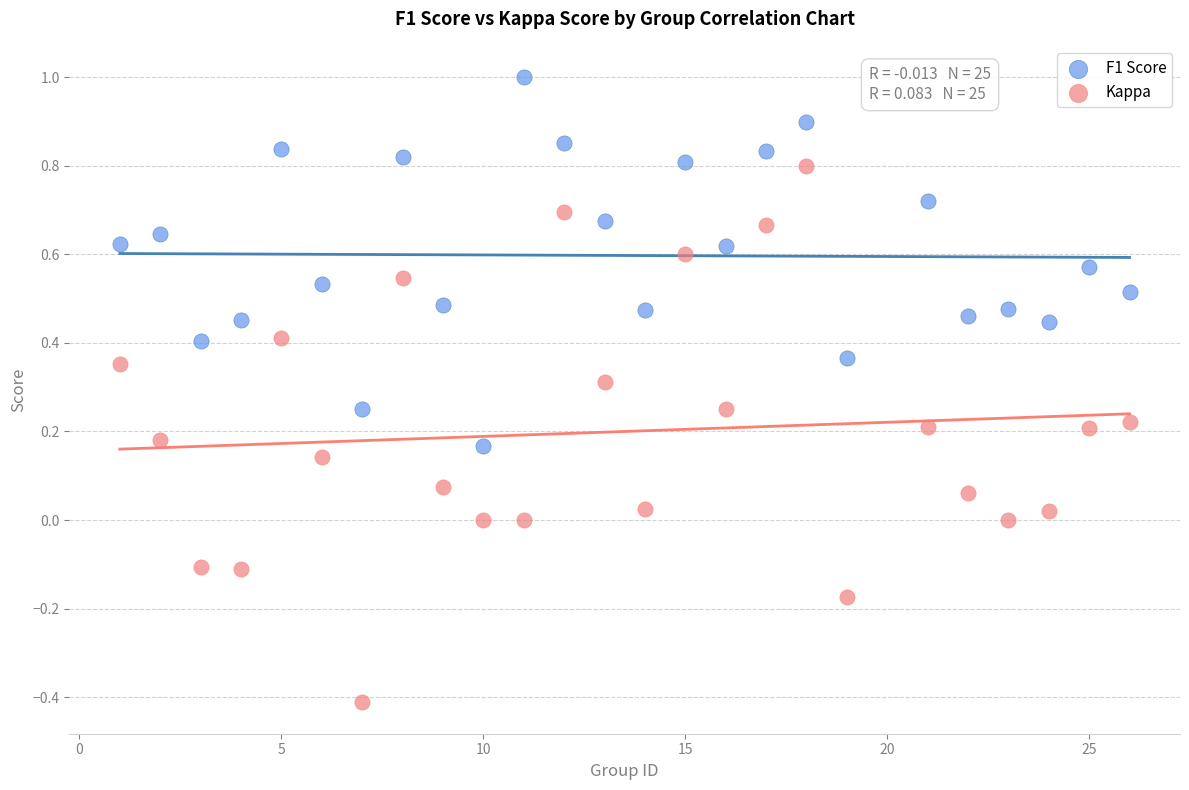

Which series reaches the maximum Y coordinate?

F1 Score